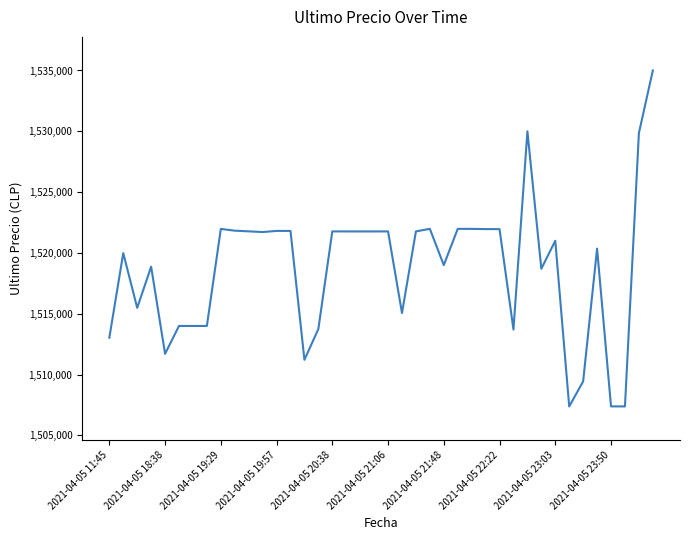

What is the smallest value displayed?

1507383.0